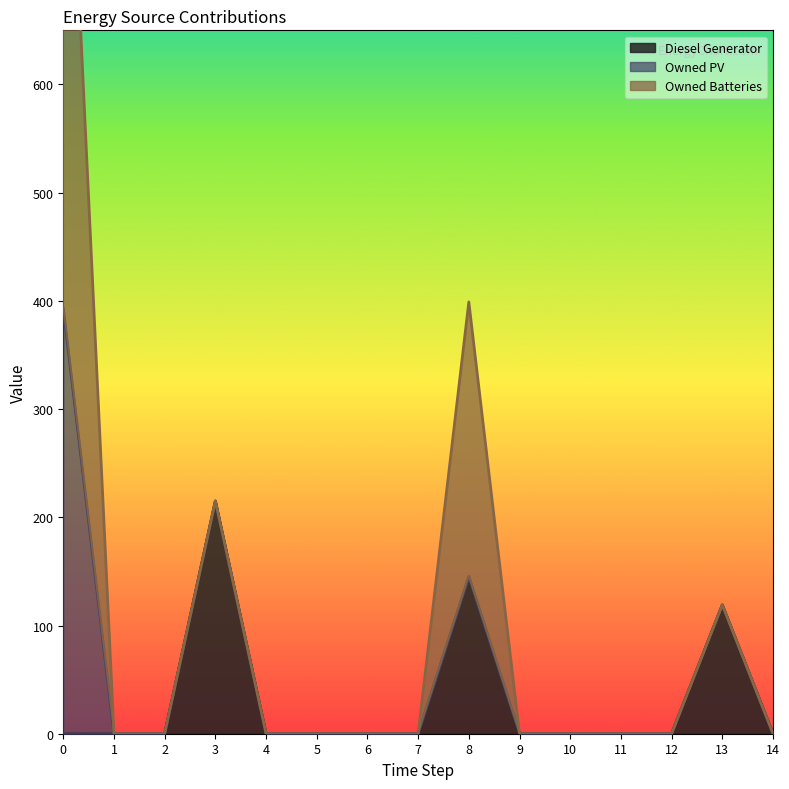

Reading right to left, extract all data points from this chart.

Diesel Generator: 14=0	13=119	12=0	11=0	10=0	9=0	8=145	7=0	6=0	5=0	4=0	3=215	2=0	1=0	0=0
Owned PV: 14=0	13=0	12=0	11=0	10=0	9=0	8=0	7=0	6=0	5=0	4=0	3=0	2=0	1=0	0=393
Owned Batteries: 14=0	13=0	12=0	11=0	10=0	9=0	8=254	7=0	6=0	5=0	4=0	3=0	2=0	1=0	0=597